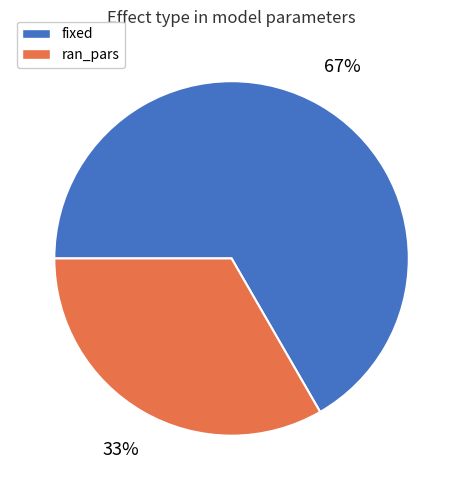

Which category accounts for the majority?

fixed